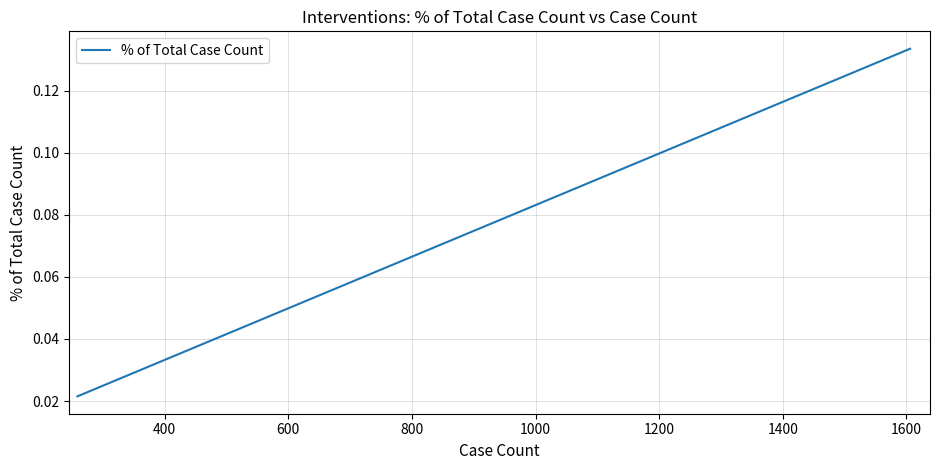

How many values are between 0 and 1?

3